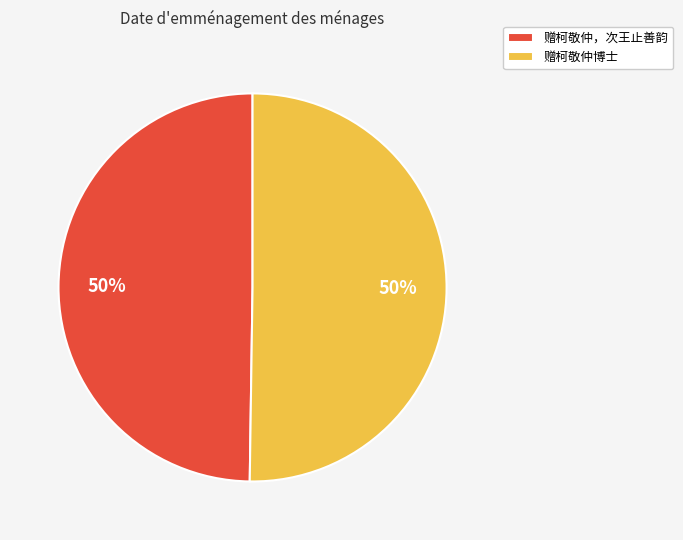

Is it true that 赠柯敬仲博士 is 50% of the pie?

True